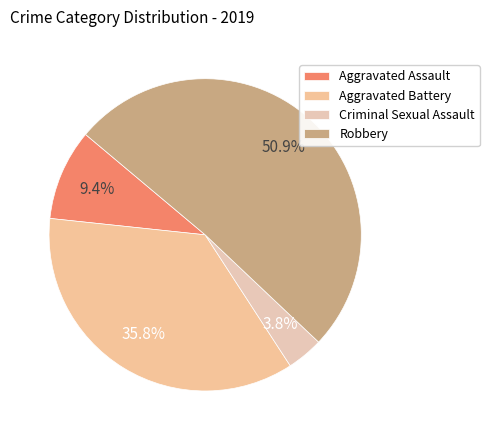

To the nearest percent, what percentage of the pie is Robbery?

51%